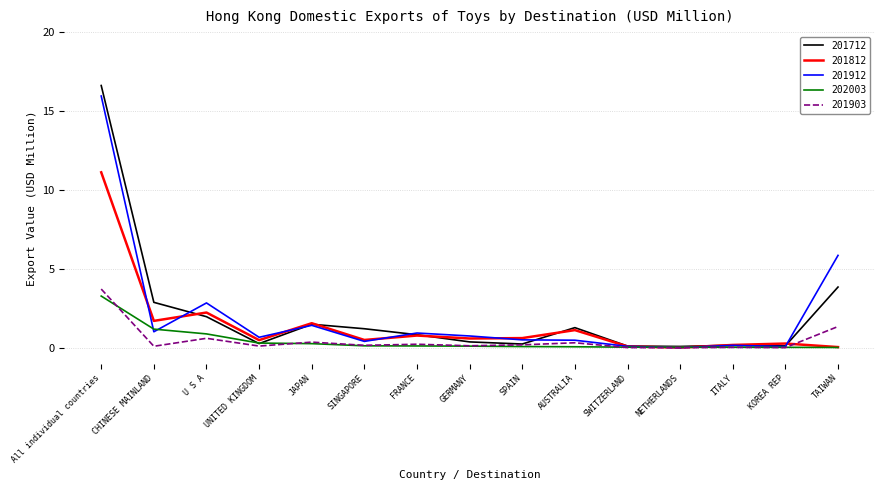

What is the maximum value for 202003?

3.3